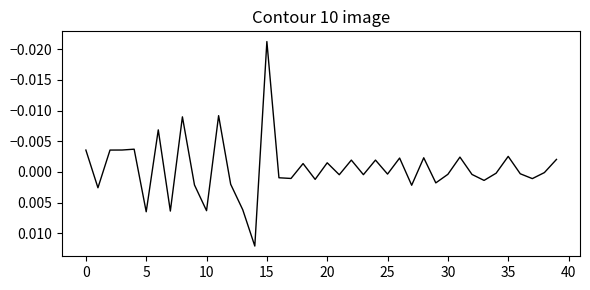

Which label corresponds to the largest value in the chart?

14